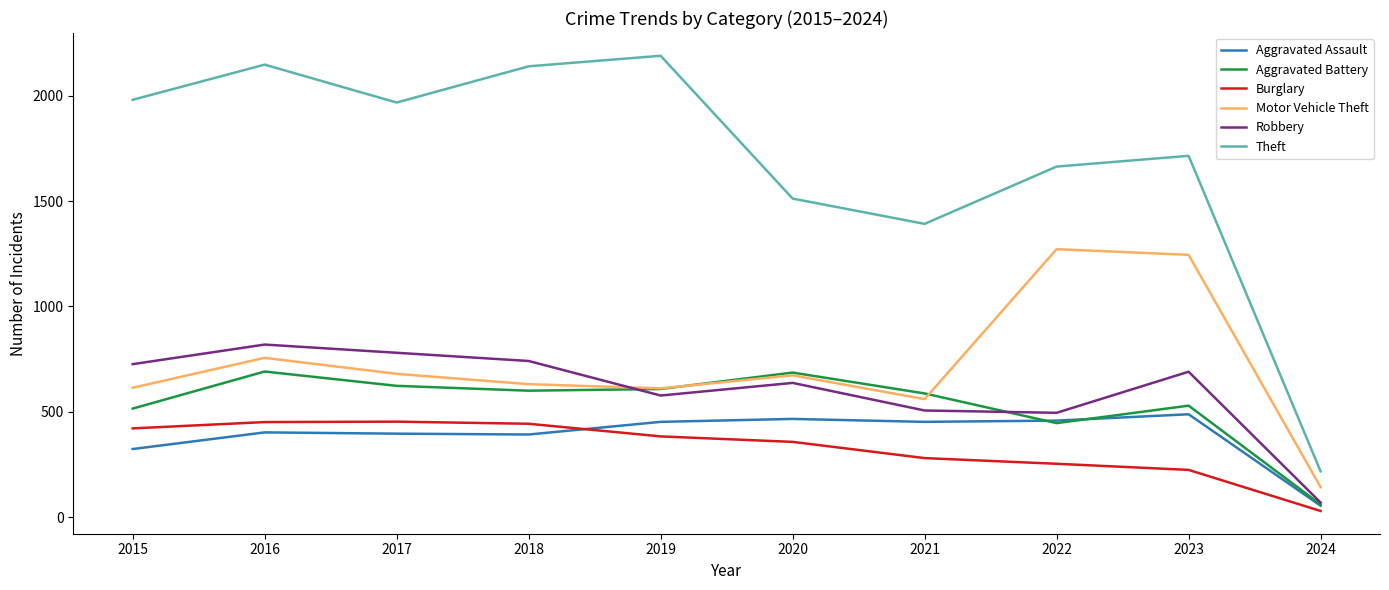

Which label corresponds to the smallest value in the chart?

2024